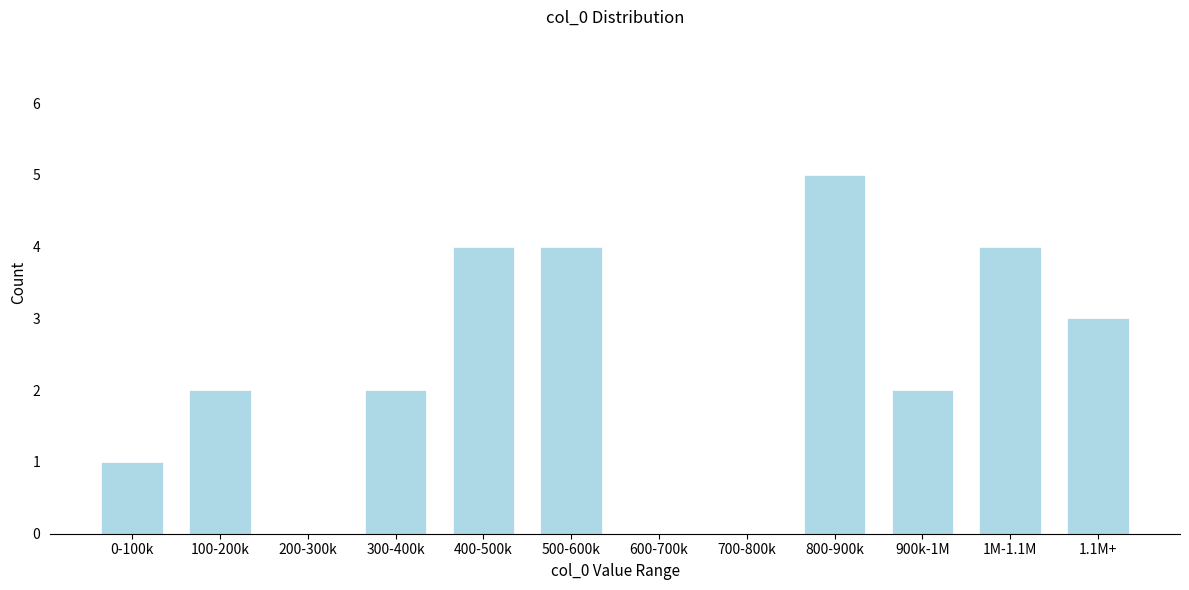

Reading right to left, list all the values displayed in this chart.

1.1M+=3	1M-1.1M=4	900k-1M=2	800-900k=5	700-800k=0	600-700k=0	500-600k=4	400-500k=4	300-400k=2	200-300k=0	100-200k=2	0-100k=1